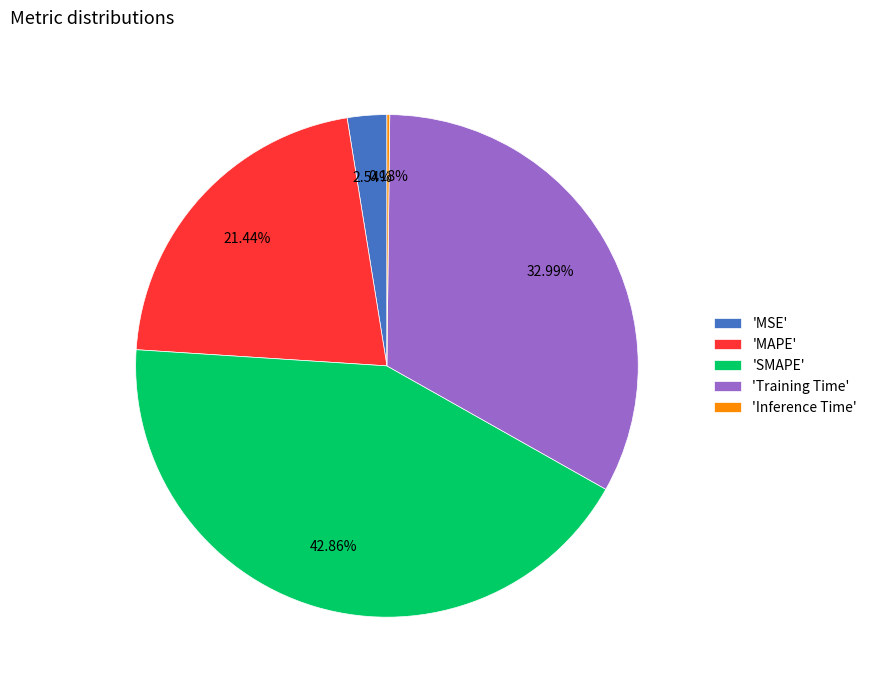

Combined, do 'Training Time' and 'MAPE' account for over 50%?

Yes